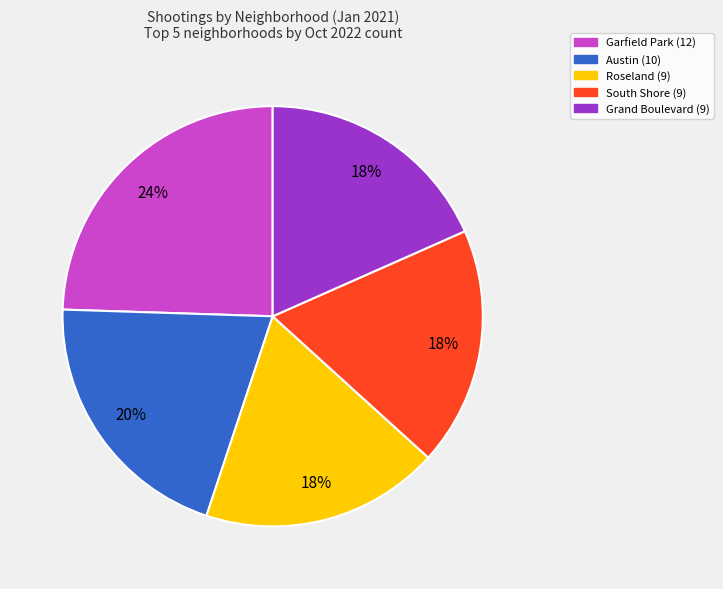

To the nearest percent, what is the average slice percentage?

20%